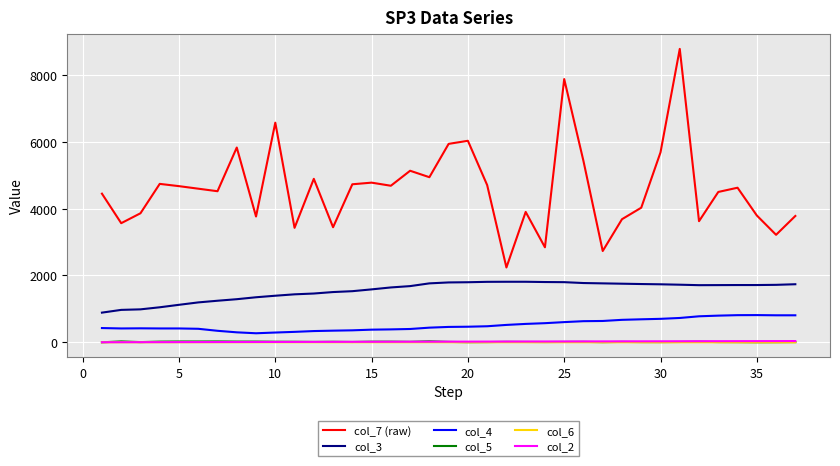

Which series has the widest spread of values?

col_7 (raw)